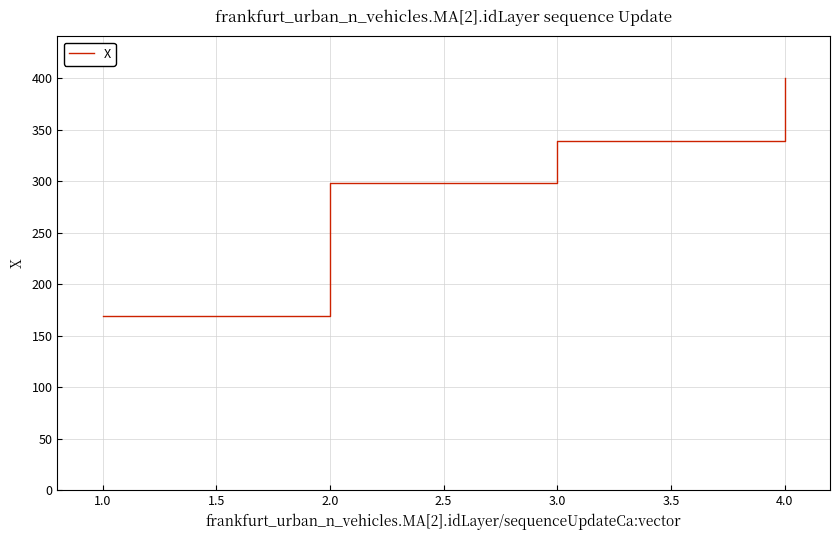

Is it true that the value at 2.0 is 132.3?

False